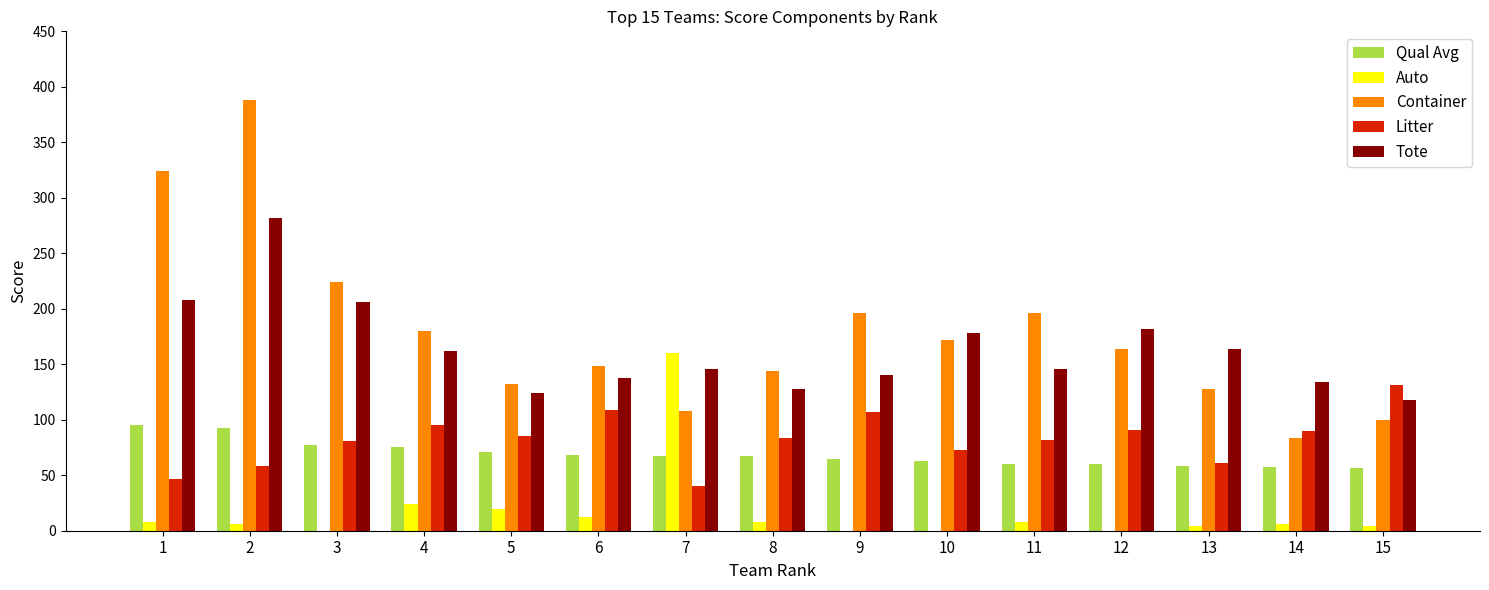

What is the maximum value for Auto?

160.0